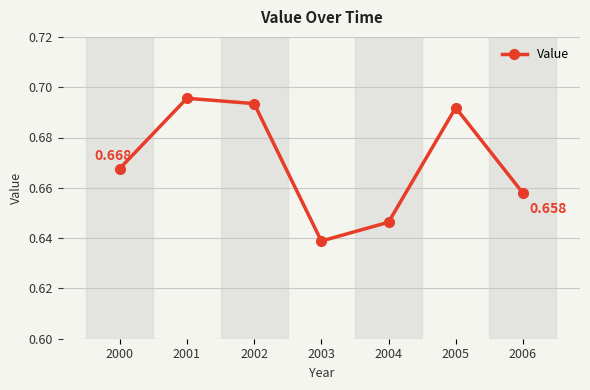

True or false: the data has more than 0 interior local peaks.

True